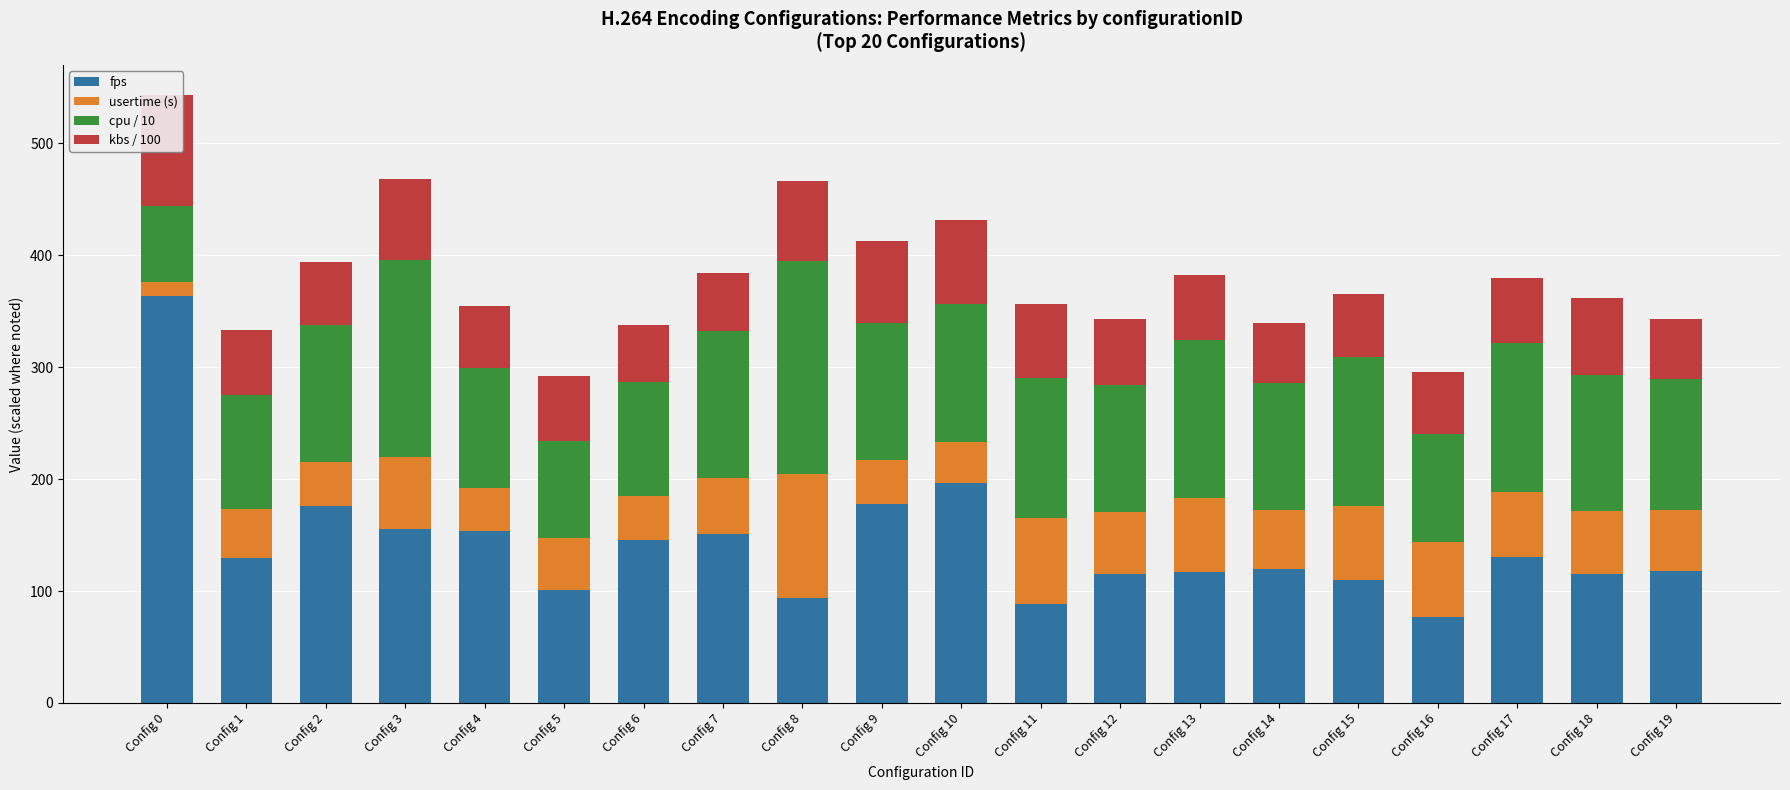

Is the value of kbs / 100 at Config 11 greater than the value of usertime (s) at Config 6?

Yes